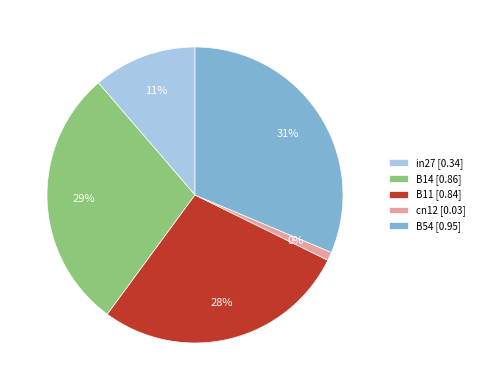

What percentage is the B54 slice, to the nearest percent?

31%